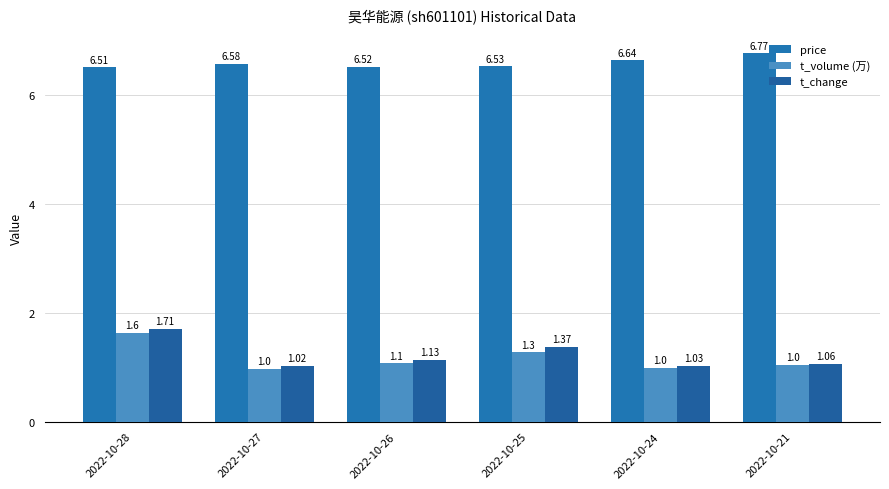

The value of price at 2022-10-24 is 6.6. True or false?

True